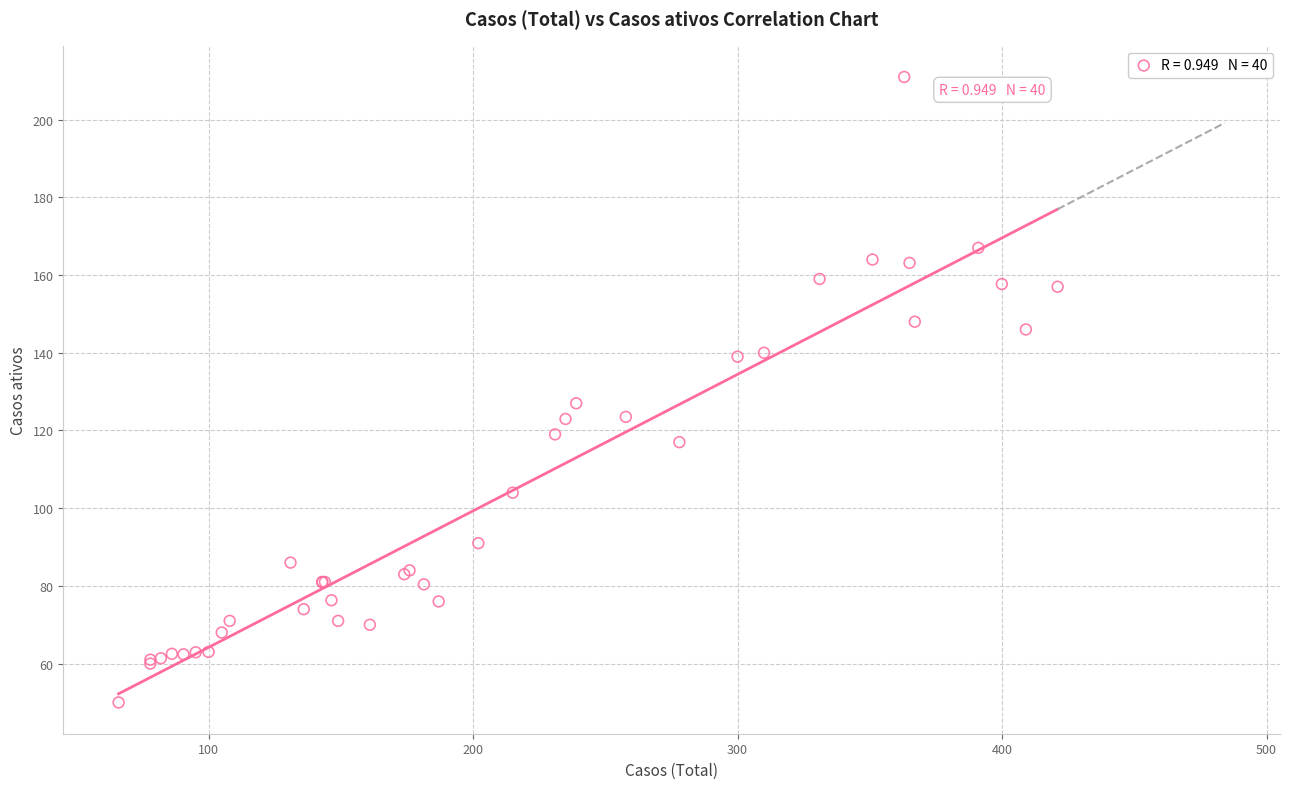

What Y value in the scatter plot is closest to 130?

127.0